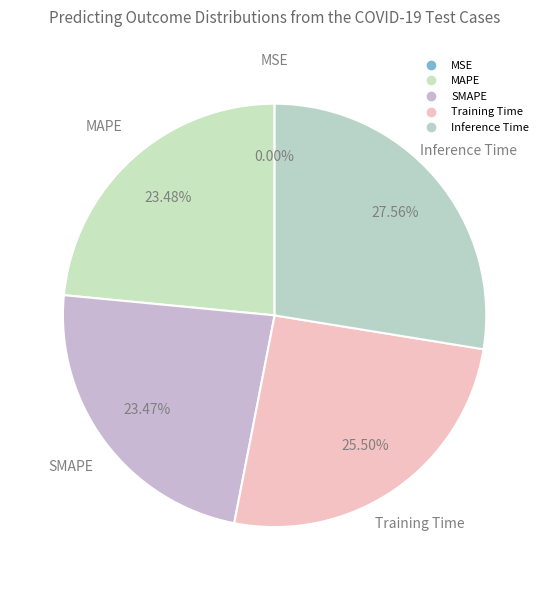

The Inference Time slice represents 28% of the pie. True or false?

True